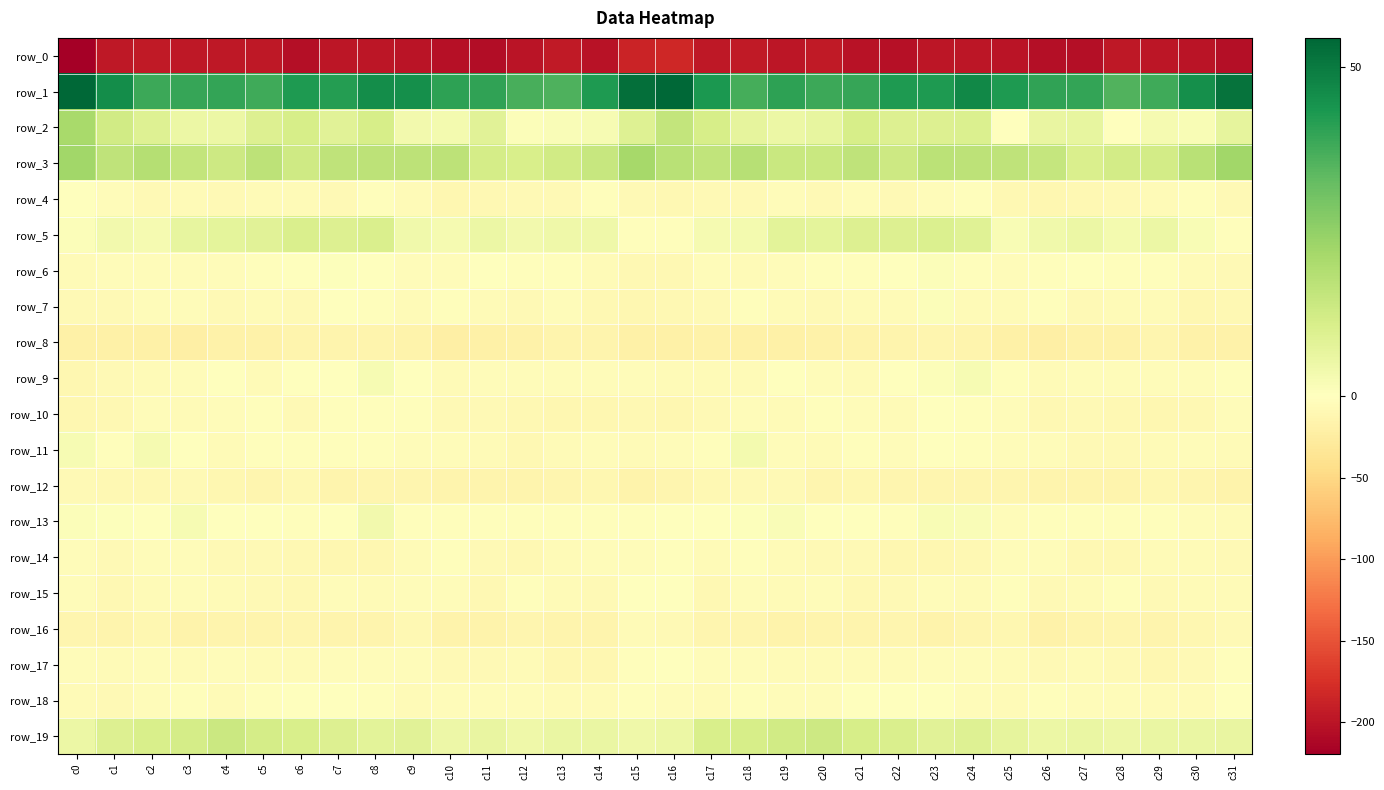

What is the difference between the maximum and minimum values in the row_19 series?

9.1